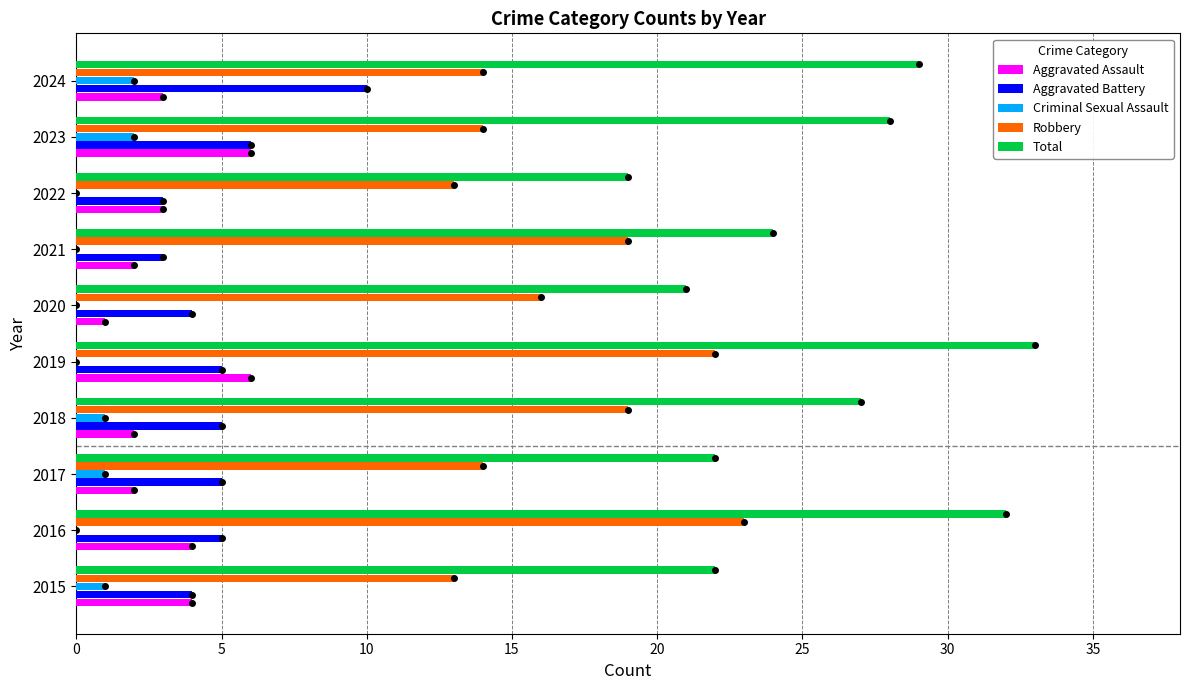

What is the sum of all Aggravated Assault values?

33